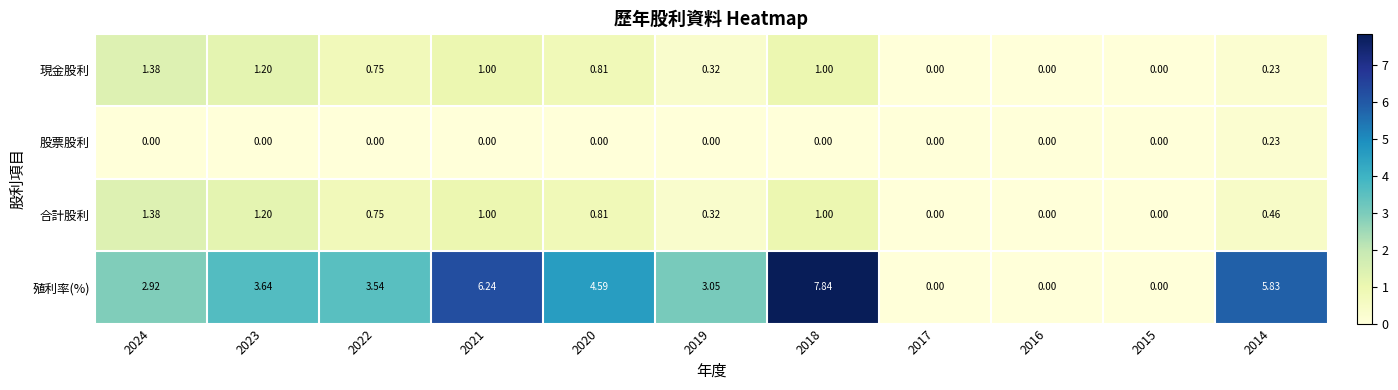

Which series changed the most between 2020 and 2016?

殖利率(%)